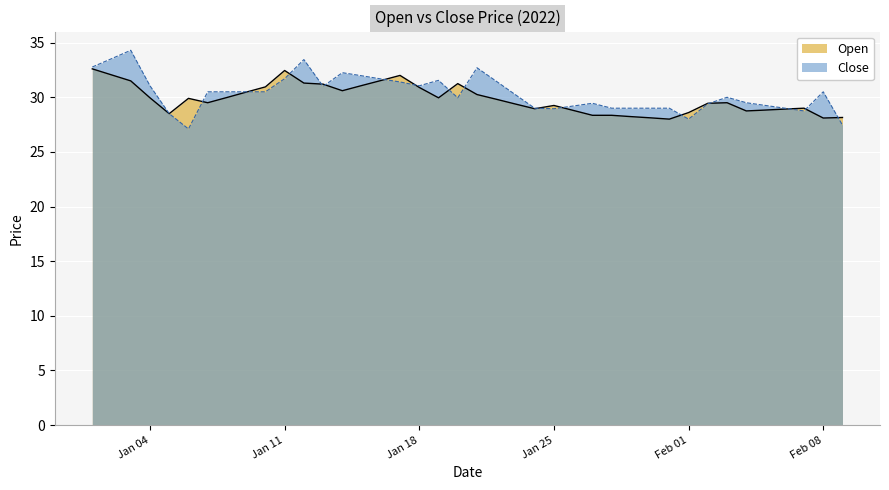

The Open series shows 16.6 at 2022-01-07. True or false?

False